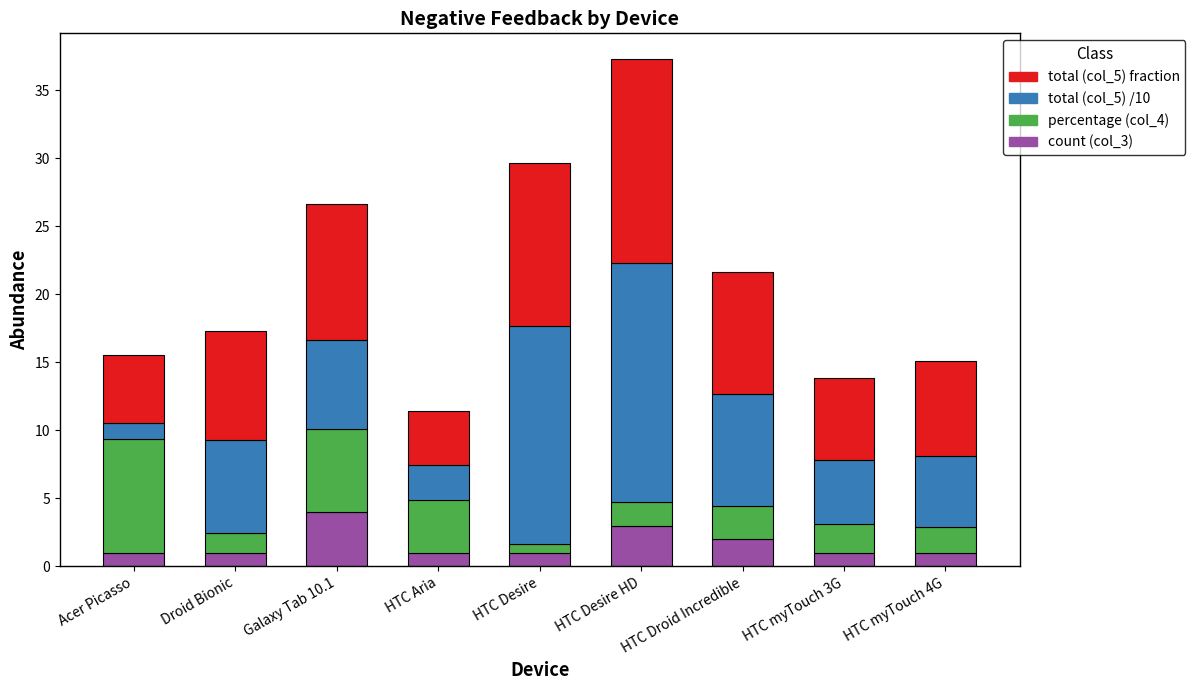

What is the total value across all series at HTC myTouch 4G?

15.1